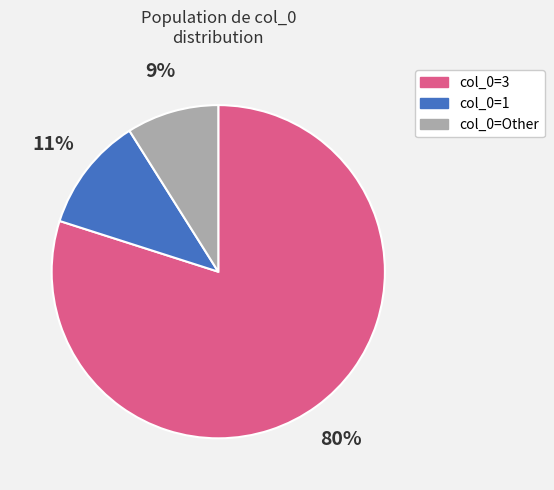

To the nearest percent, what is the average slice percentage?

33%